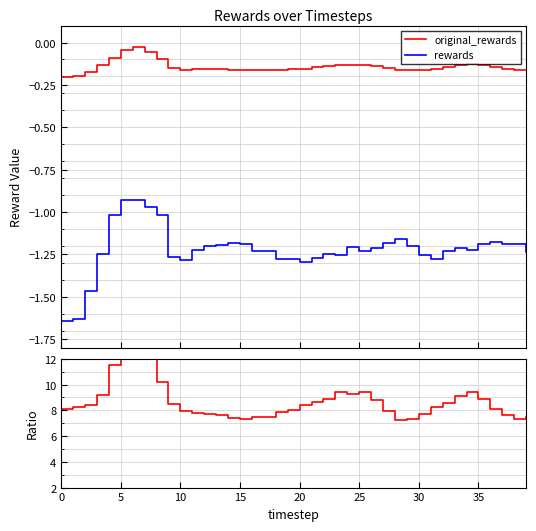

What is the sum of all original_rewards values?

-5.7